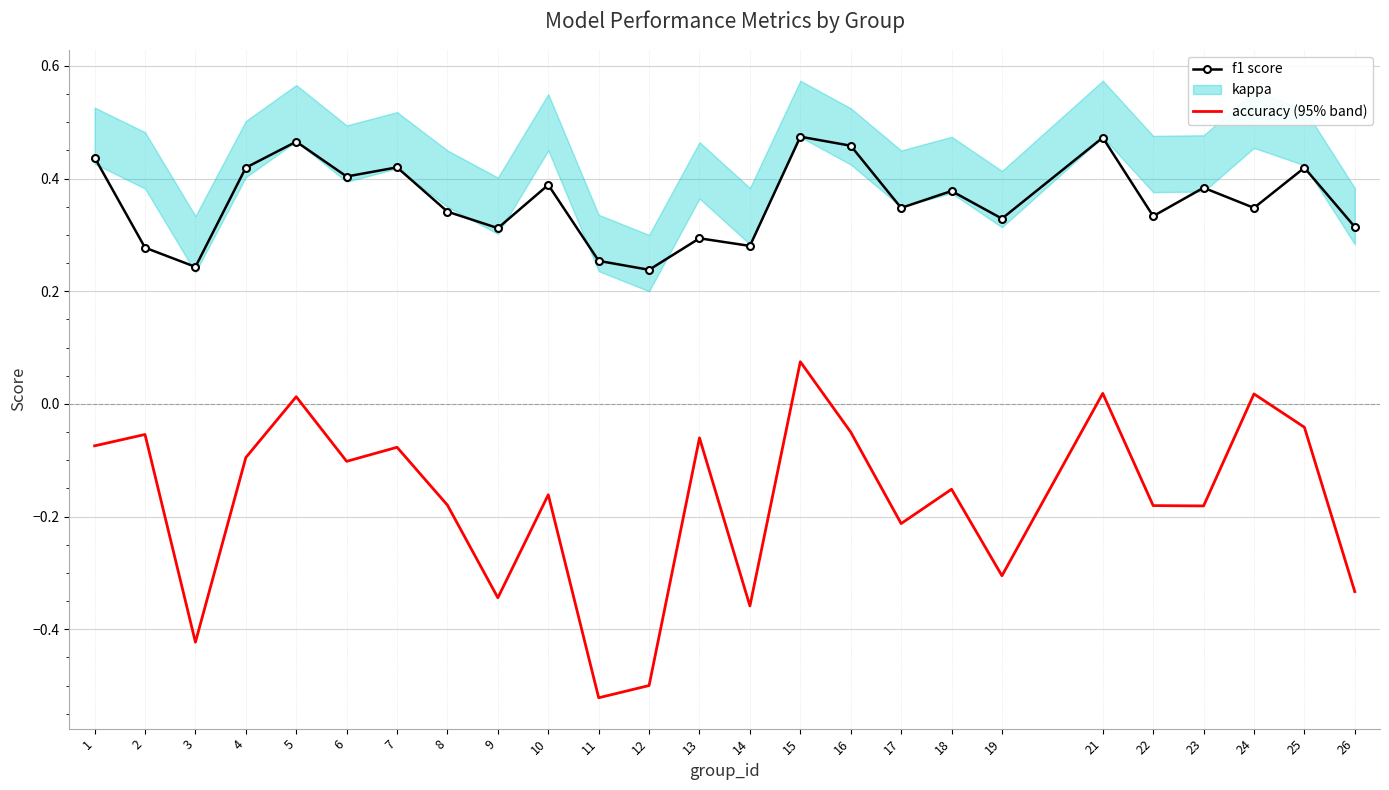

The value of kappa at 13 is -0.1. True or false?

True